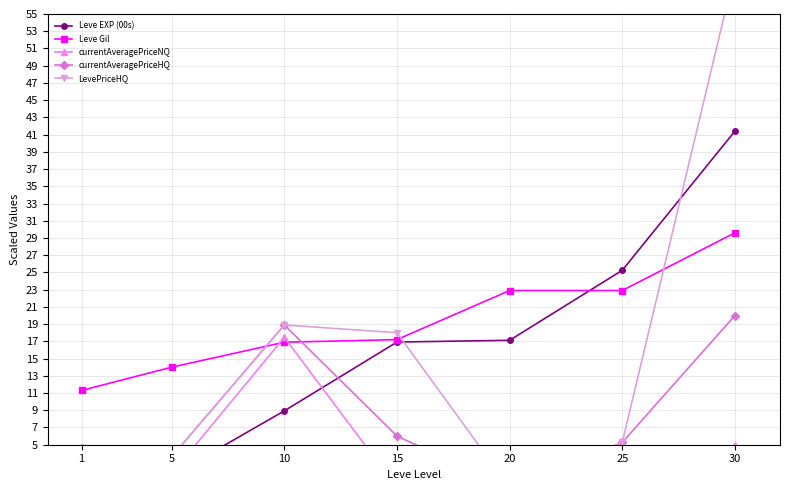

What is the total value across all series at 5?

24.2